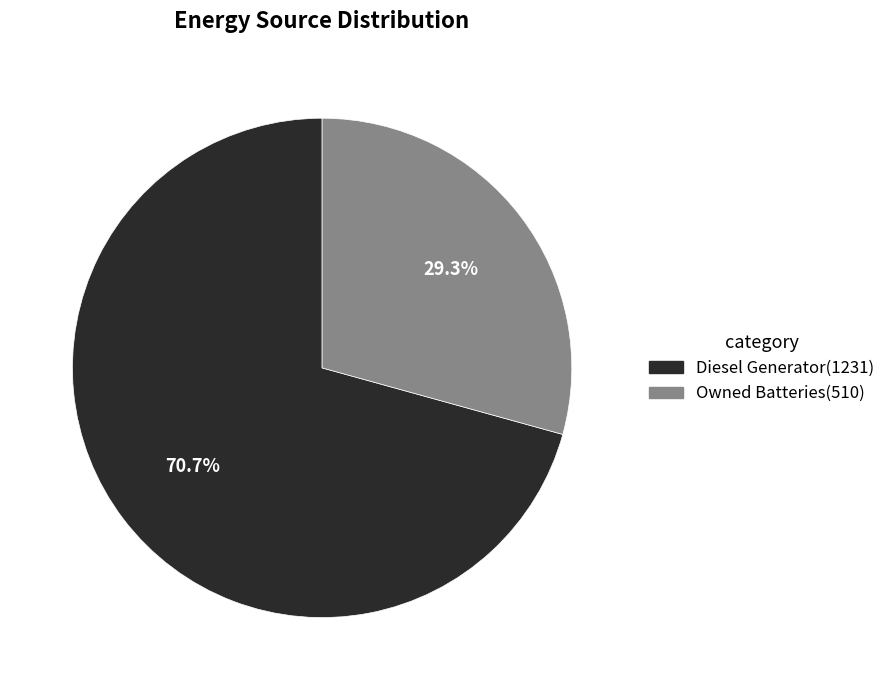

Does any single category account for the majority?

Yes